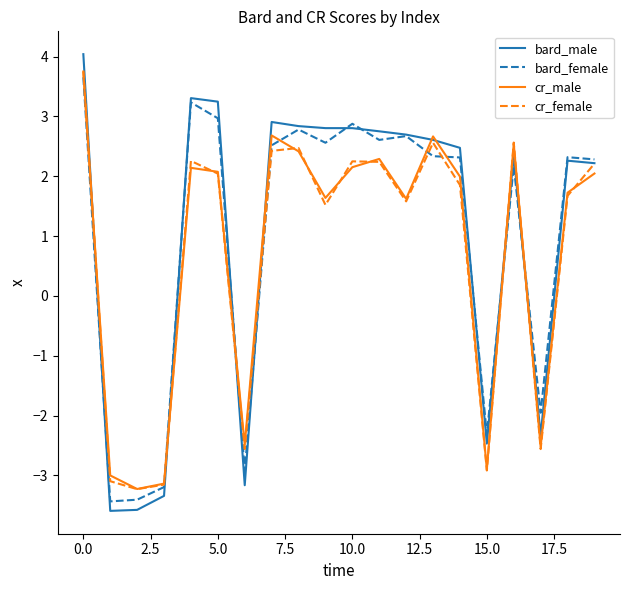

Which series has the widest spread of values?

bard_male